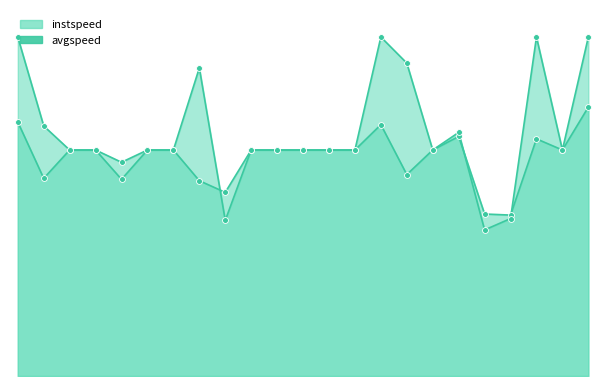

At how many categories does at least one series exceed 11?

21